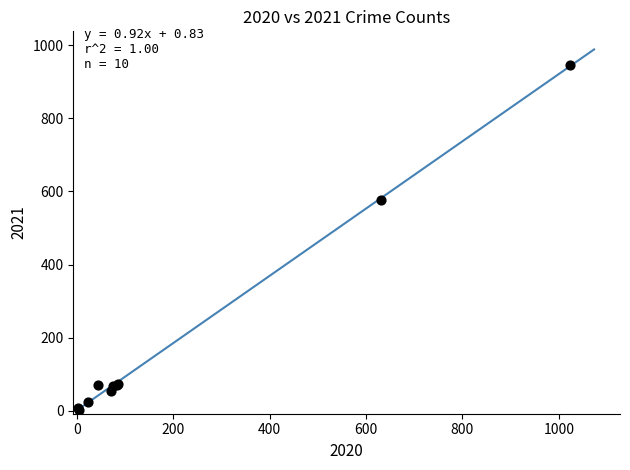

What Y value in the scatter plot is closest to 474?

578